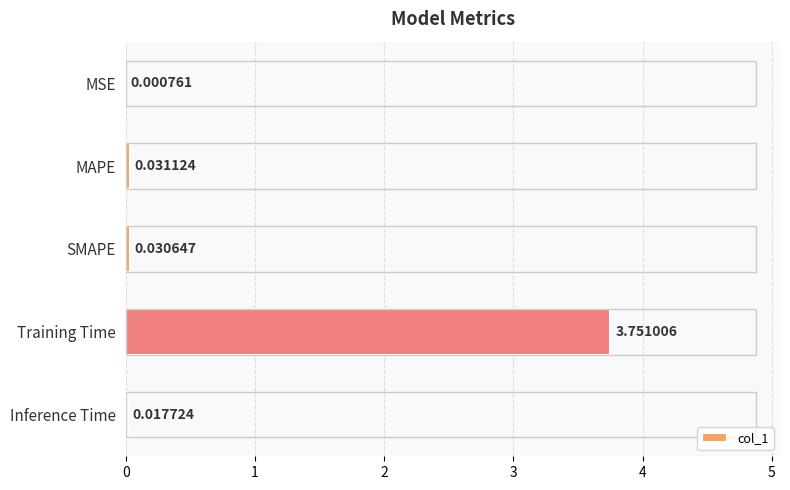

Which has a higher value, SMAPE or MSE?

SMAPE